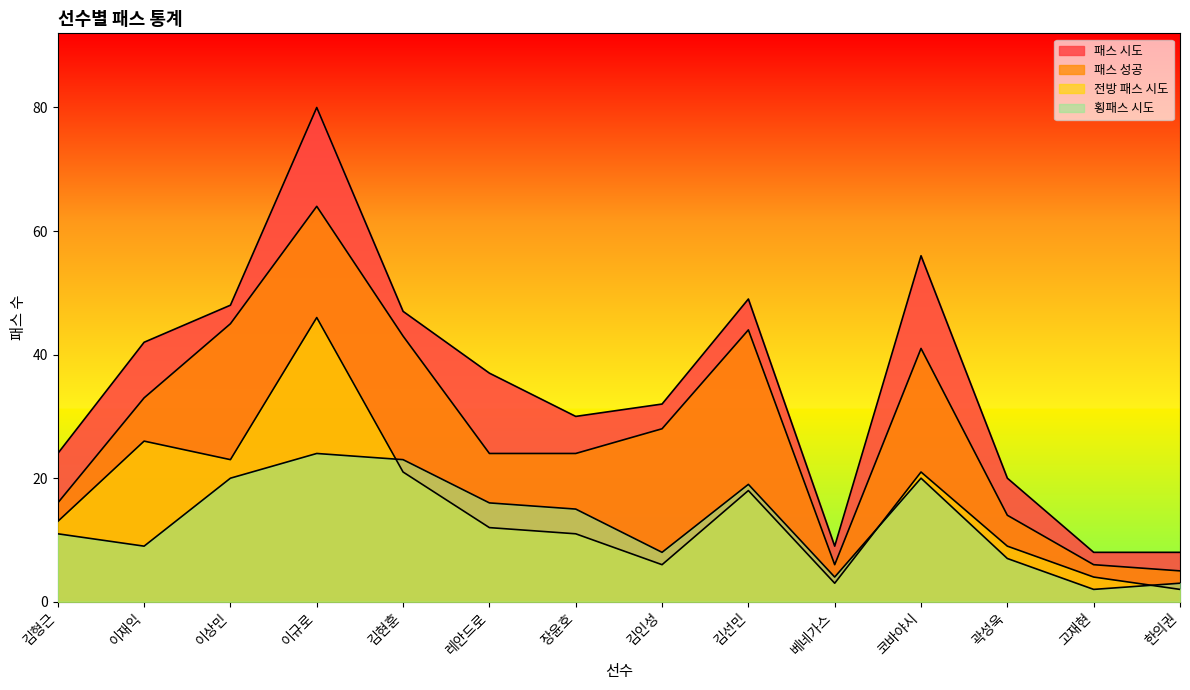

The value of 전방 패스 시도 at 황태현 is -21. True or false?

False